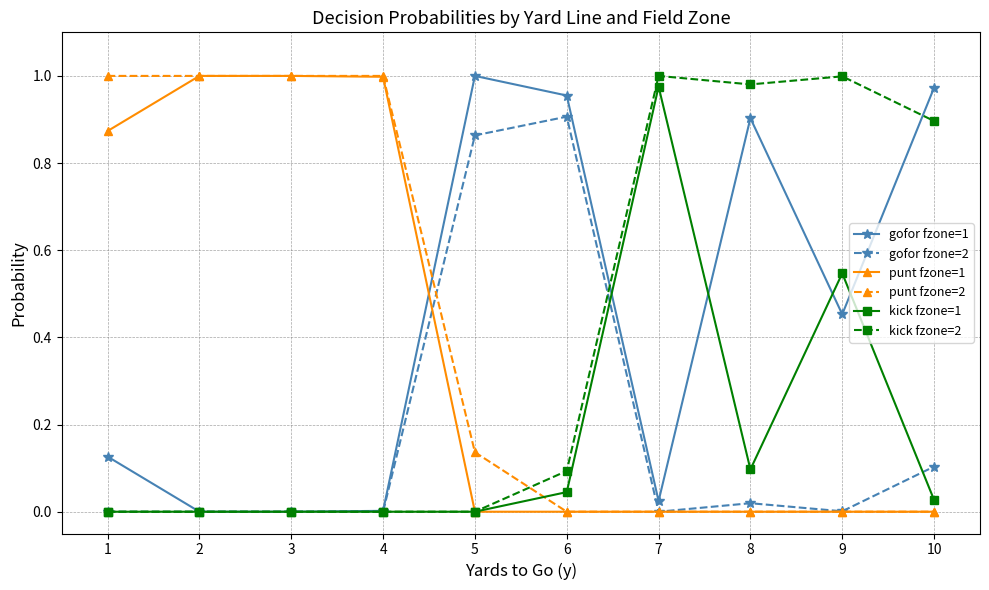

After their last crossing, which series has the higher values: kick fzone=2 or punt fzone=2?

kick fzone=2